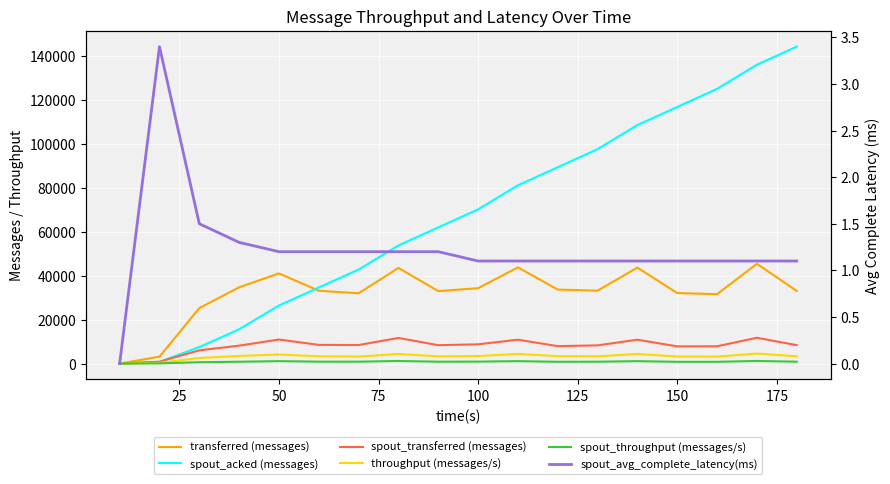

How many interior local valleys does the transferred (messages) series have?

4